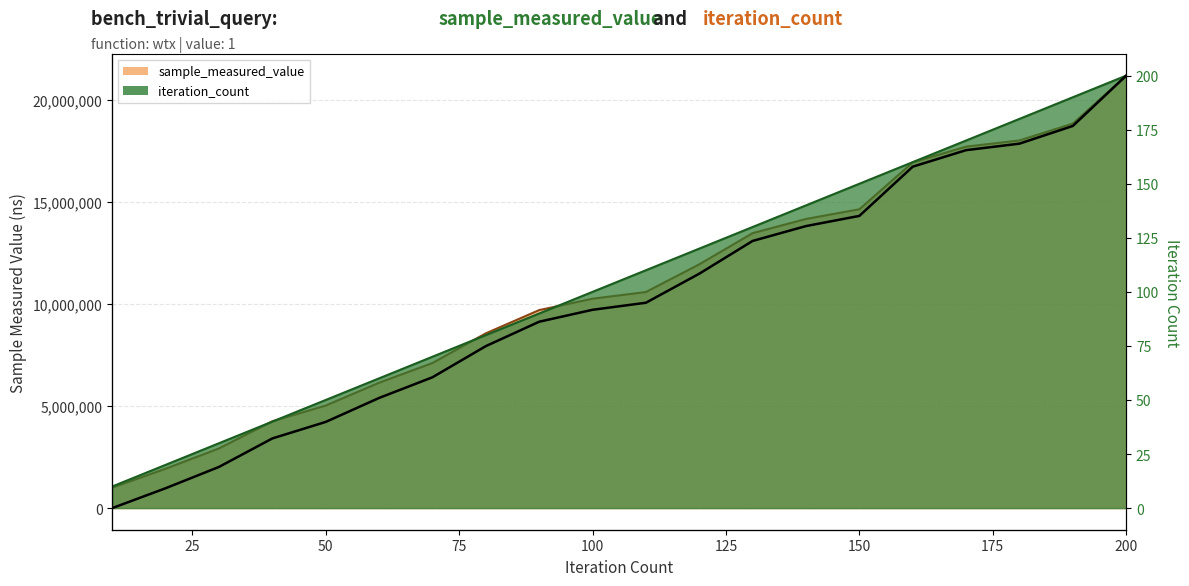

Rank the series at 160 from lowest to highest value.

iteration_count, sample_measured_value